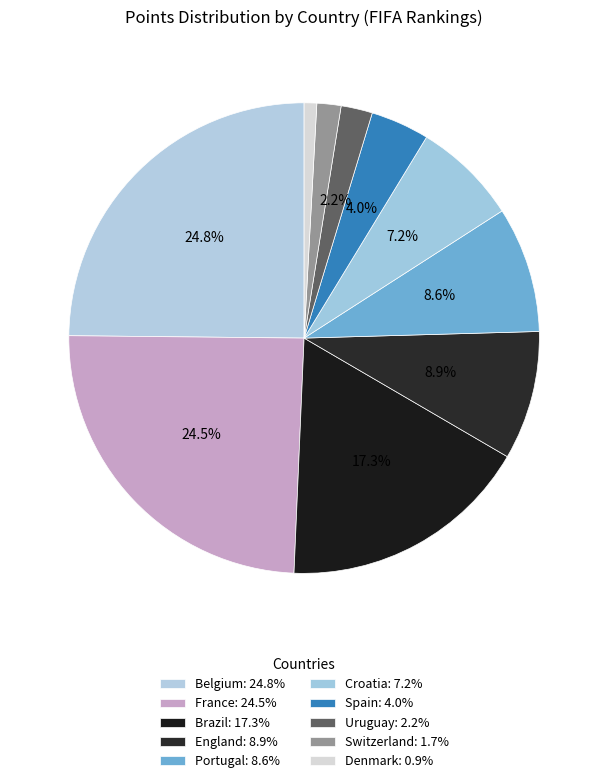

True or false: Brazil accounts for 32% of the total.

False